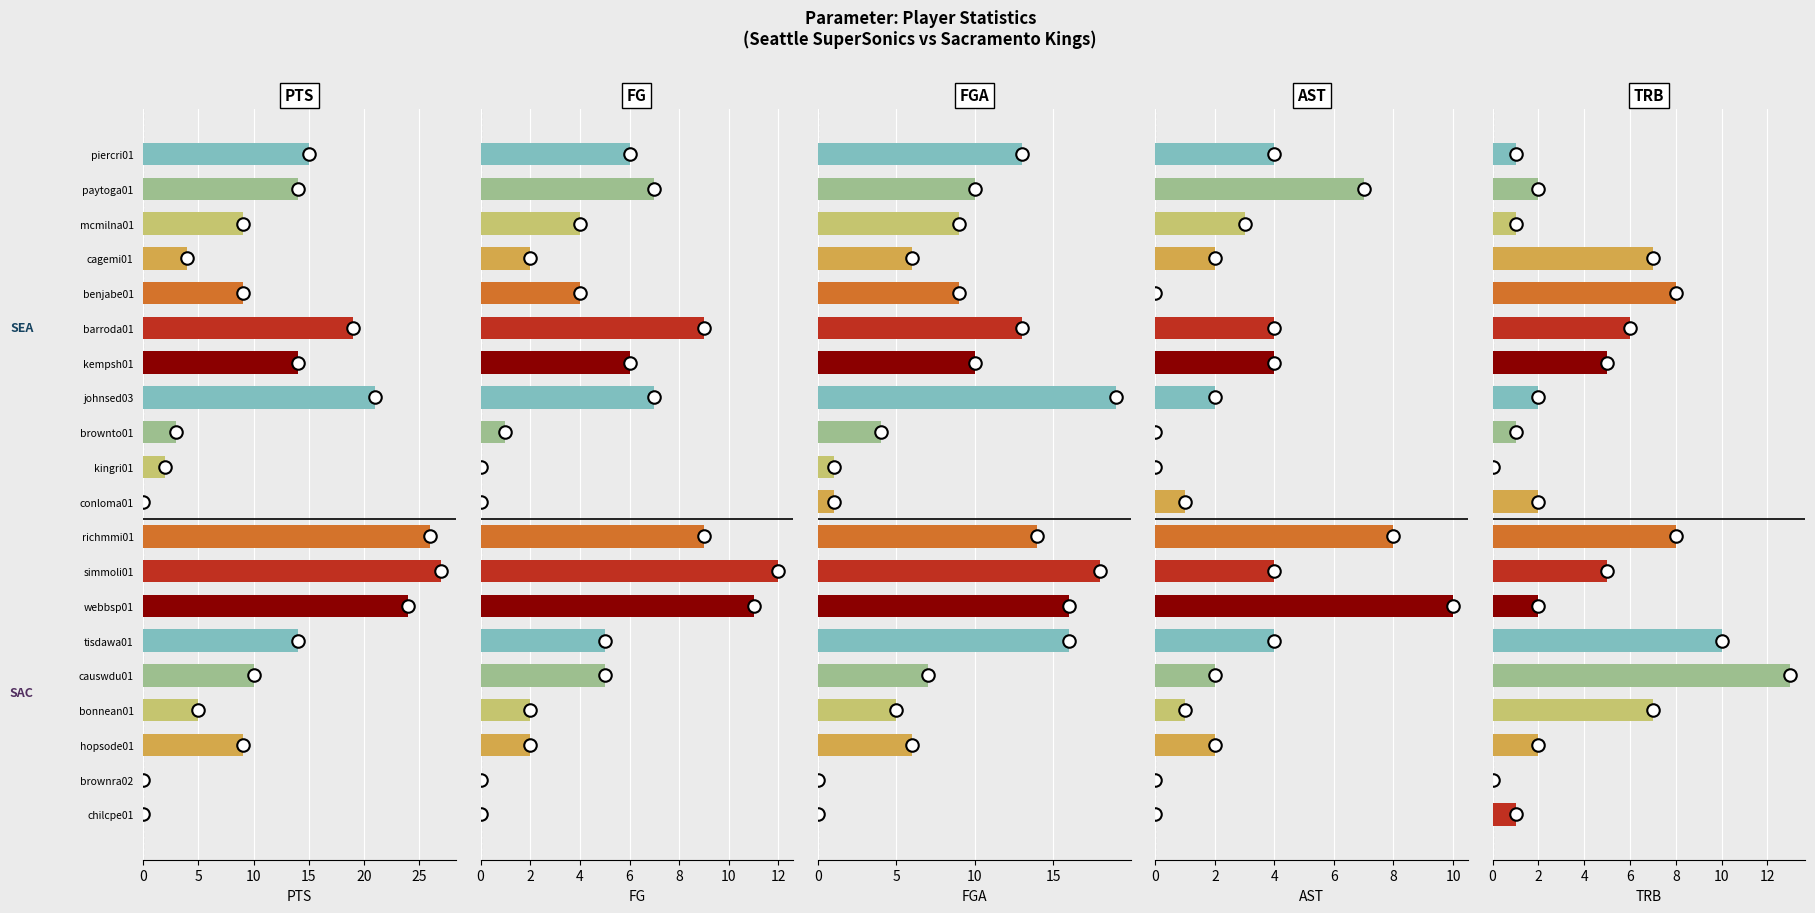

What is the label of the 18th bar from the left?

hopsode01